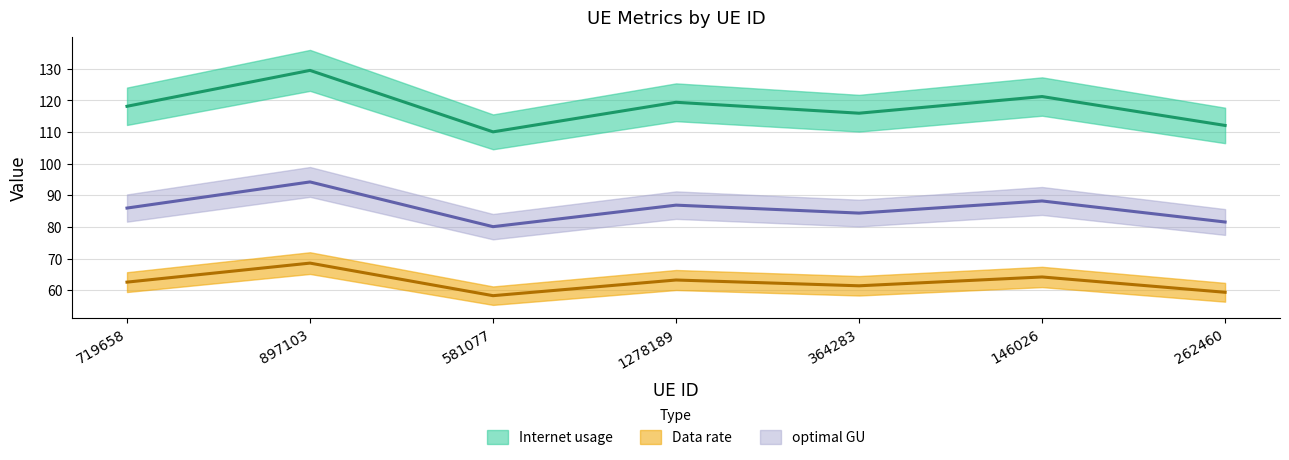

Which category has the highest value across all series?

897103